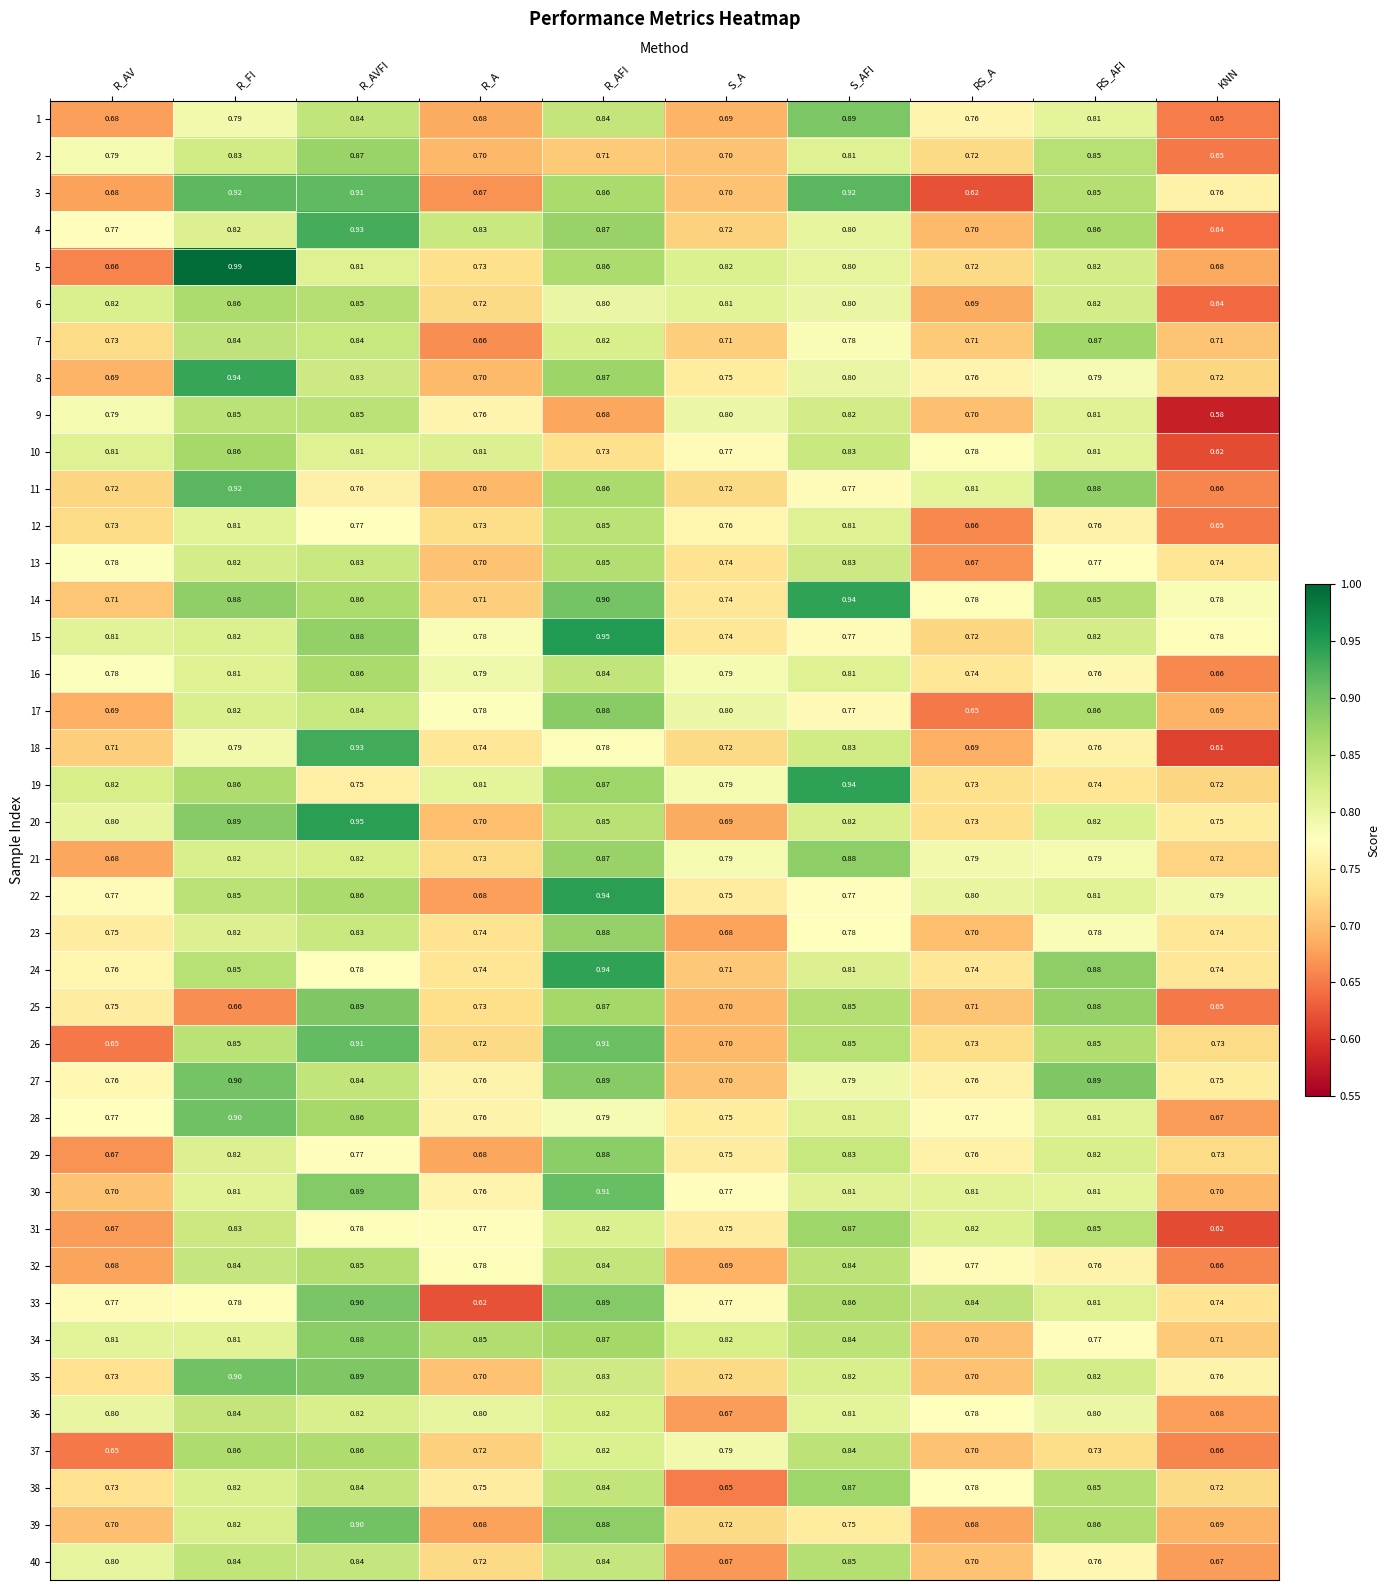

Which category has the lowest value in the 4 series?

KNN